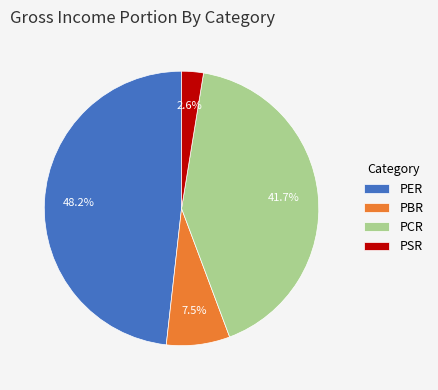

Which category has the smallest portion of the pie?

PSR